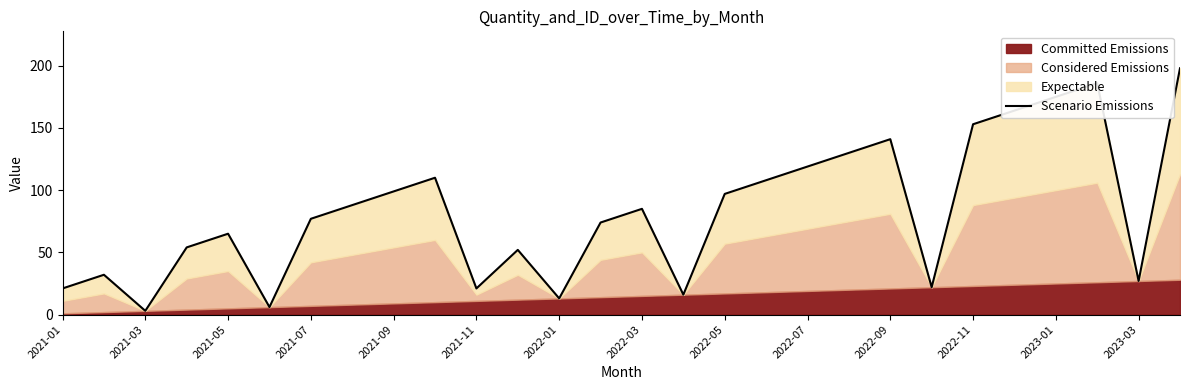

Reading right to left, list all the values displayed in this chart.

198	27	186	175	164	153	22	141	130	119	108	97	16	85	74	13	52	21	110	99	88	77	6	65	54	3	32	21